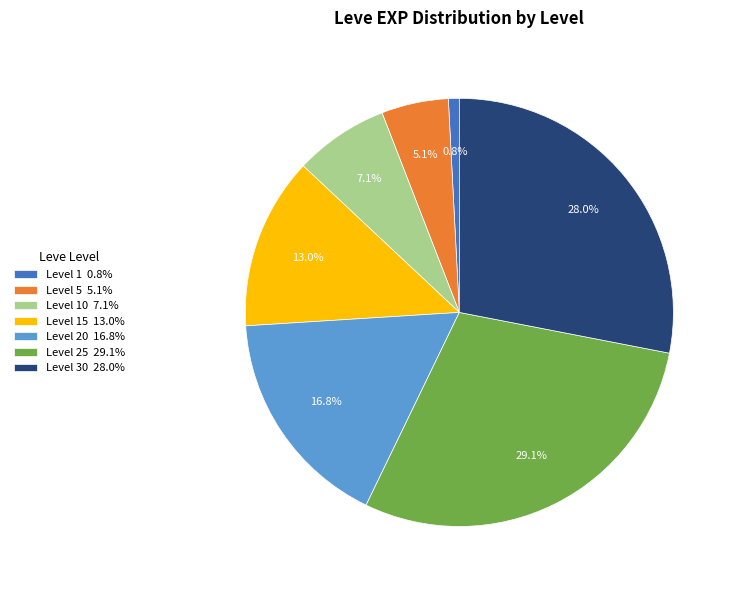

How many slices are in this pie chart?

7